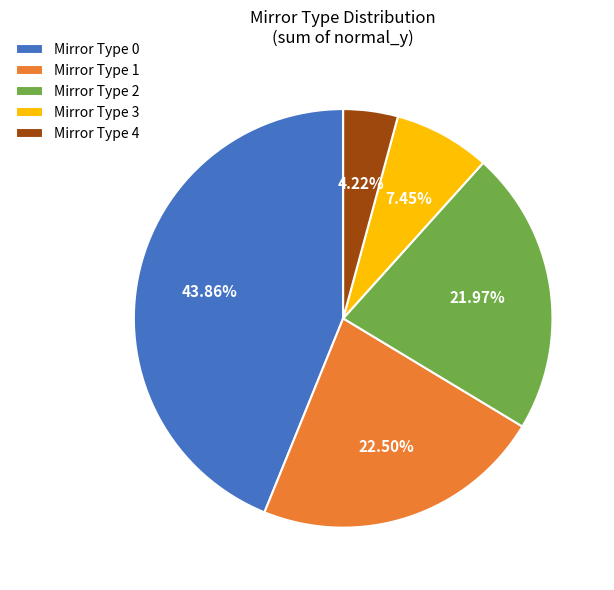

To the nearest percent, what is the difference between the largest and smallest slice percentages?

40%